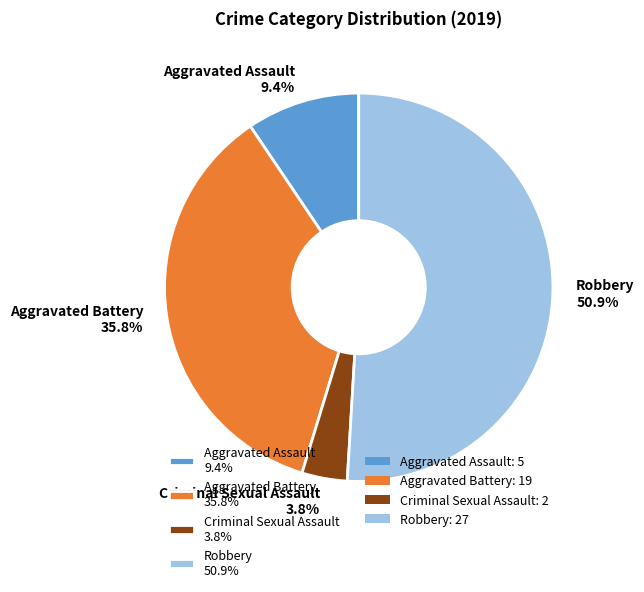

To the nearest percent, what is the combined percentage of Aggravated Assault and Aggravated Battery?

45%